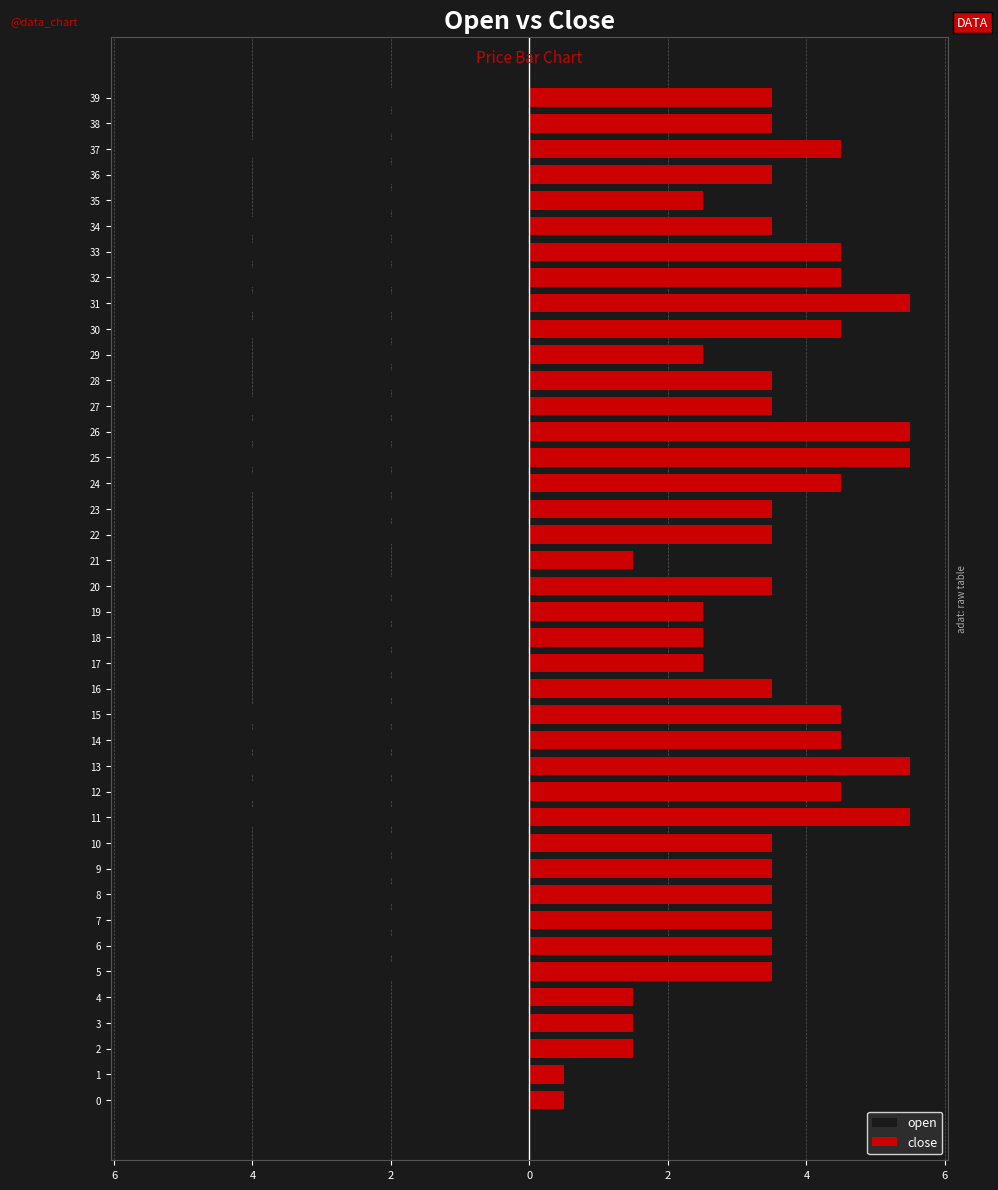

At how many categories does at least one series exceed -3?

40